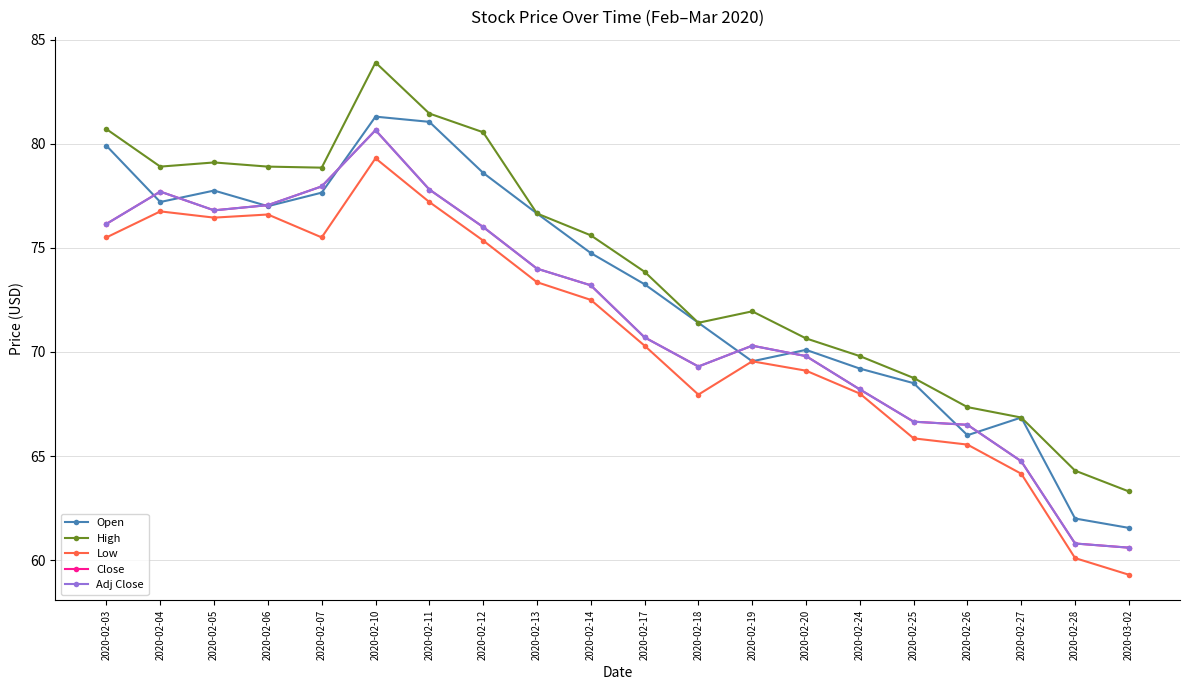

Does the chart have visible grid lines?

Yes